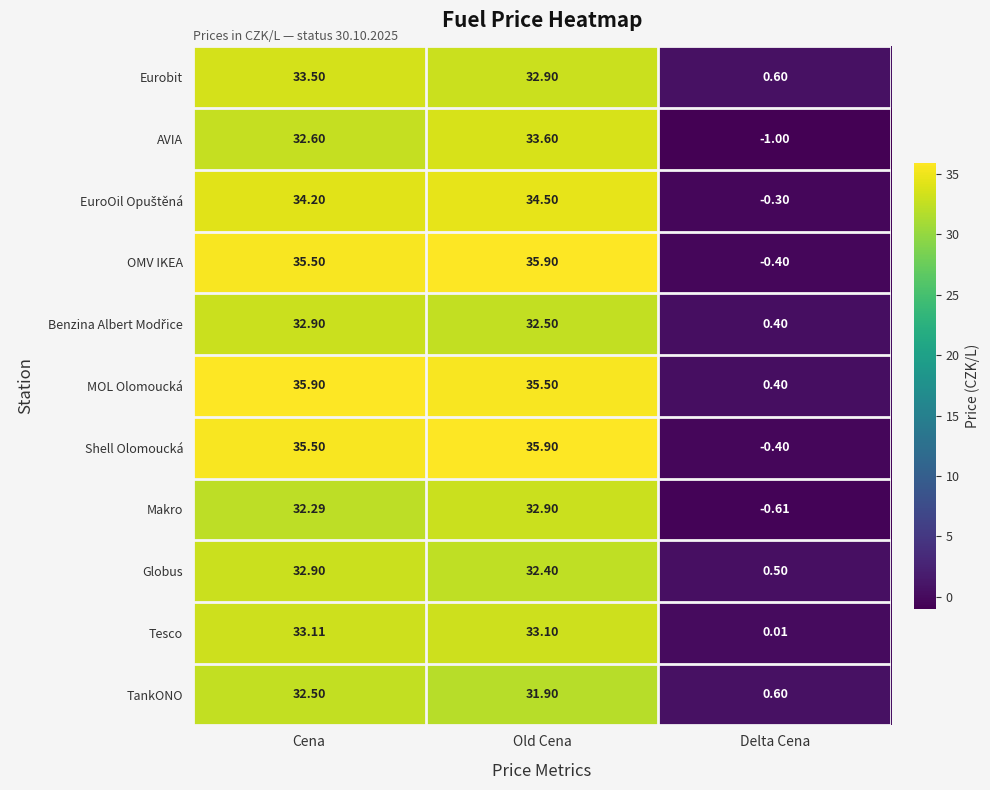

What is the total value across all series at Cena?

370.9